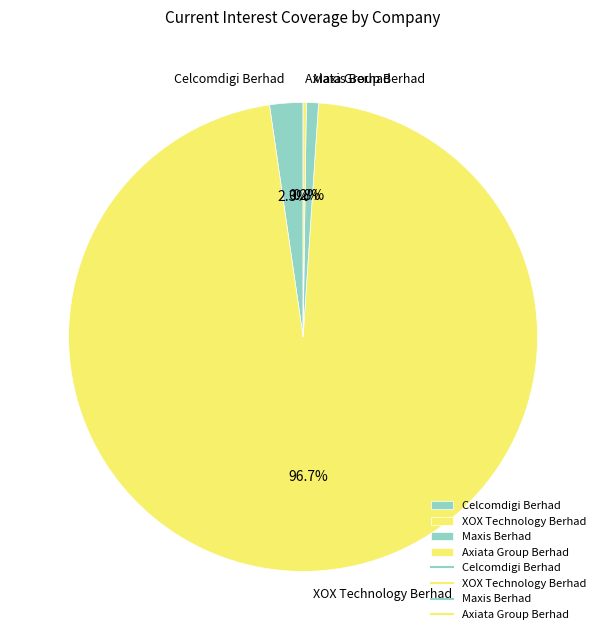

Combined, what portion of the pie is Celcomdigi Berhad and Maxis Berhad?

3.1%